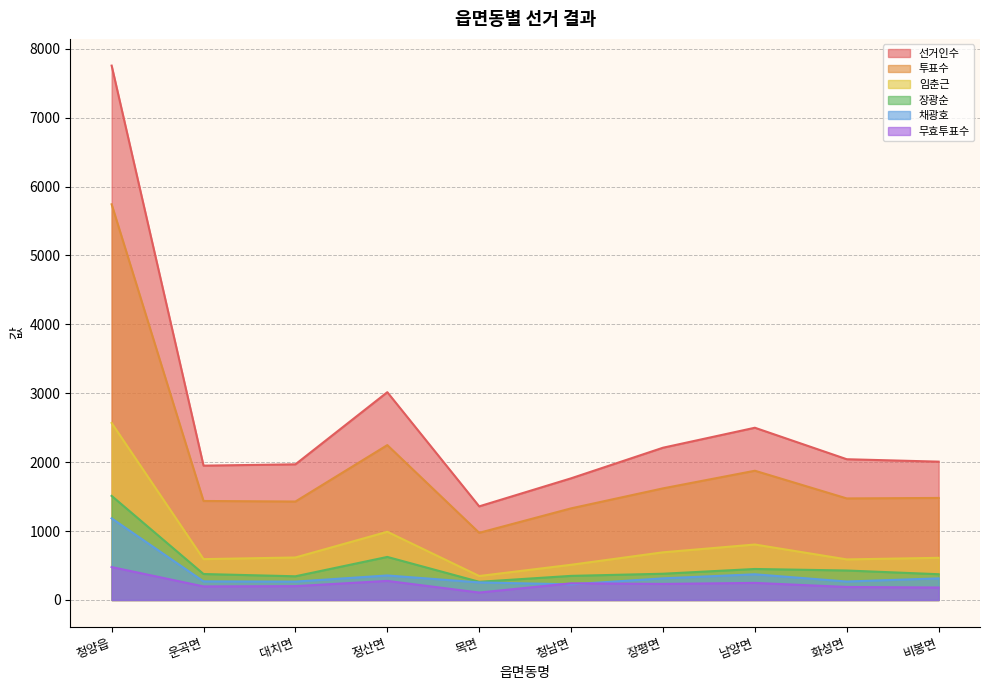

Reading left to right, list all the values displayed in this chart.

선거인수: 청양읍=7756	운곡면=1950	대치면=1969	정산면=3016	목면=1359	청남면=1766	장평면=2210	남양면=2500	화성면=2043	비봉면=2008
투표수: 청양읍=5743	운곡면=1437	대치면=1429	정산면=2248	목면=975	청남면=1330	장평면=1620	남양면=1876	화성면=1474	비봉면=1481
임춘근: 청양읍=2569	운곡면=593	대치면=617	정산면=990	목면=348	청남면=511	장평면=692	남양면=805	화성면=589	비봉면=612
장광순: 청양읍=1511	운곡면=377	대치면=344	정산면=625	목면=264	청남면=350	장평면=381	남양면=450	화성면=428	비봉면=374
채광호: 청양읍=1185	운곡면=270	대치면=267	정산면=356	목면=255	청남면=227	장평면=314	남양면=373	화성면=268	비봉면=314
무효투표수: 청양읍=478	운곡면=197	대치면=201	정산면=277	목면=108	청남면=242	장평면=233	남양면=248	화성면=189	비봉면=181